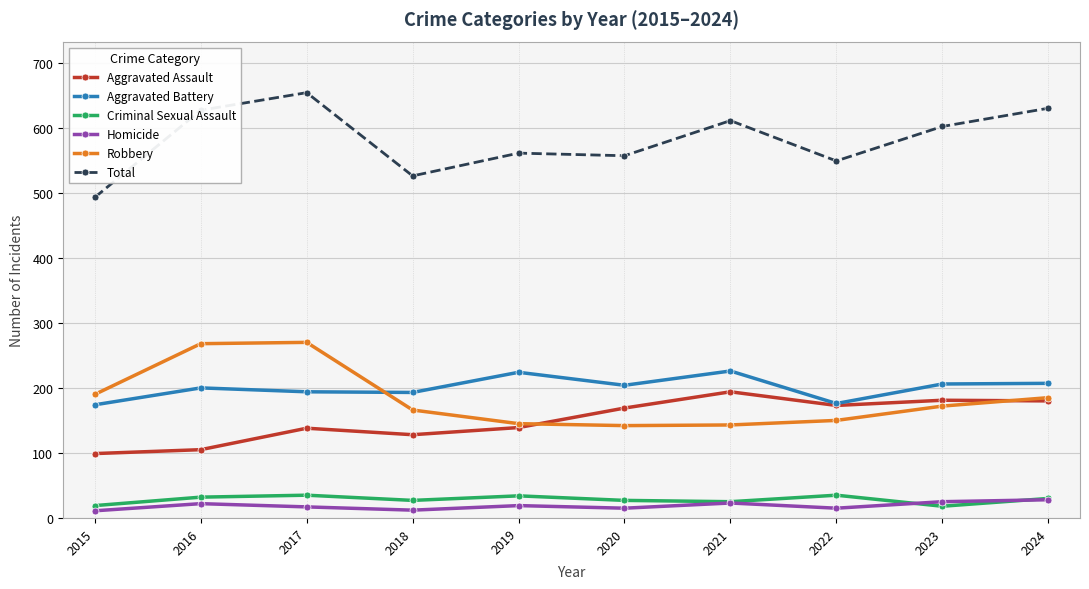

At which category does Aggravated Battery reach its first local peak?

2016